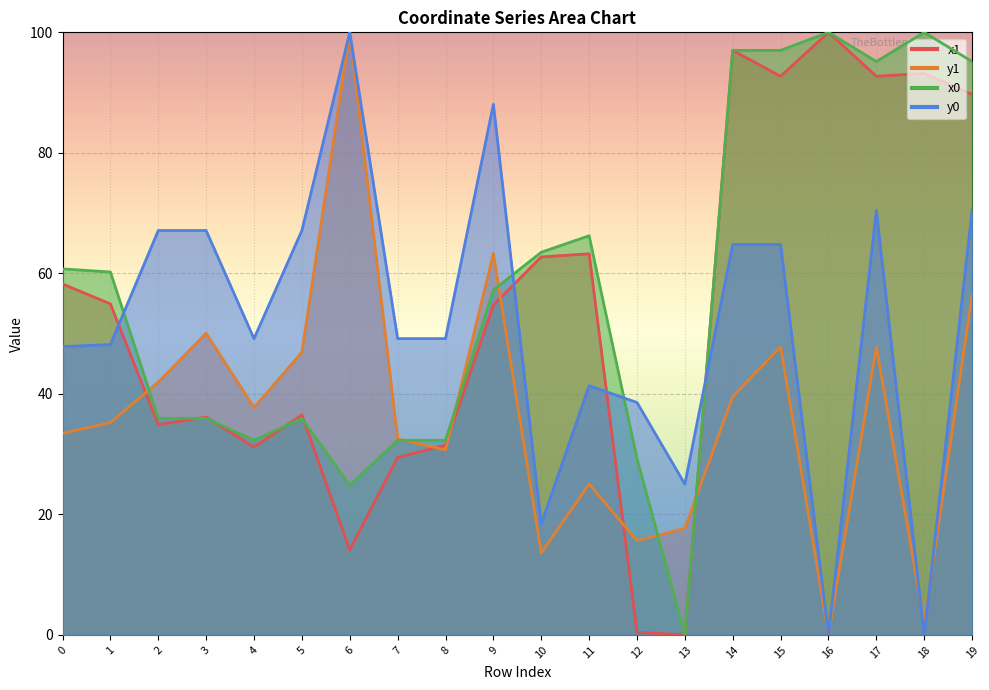

At which label does y1 reach its peak?

6